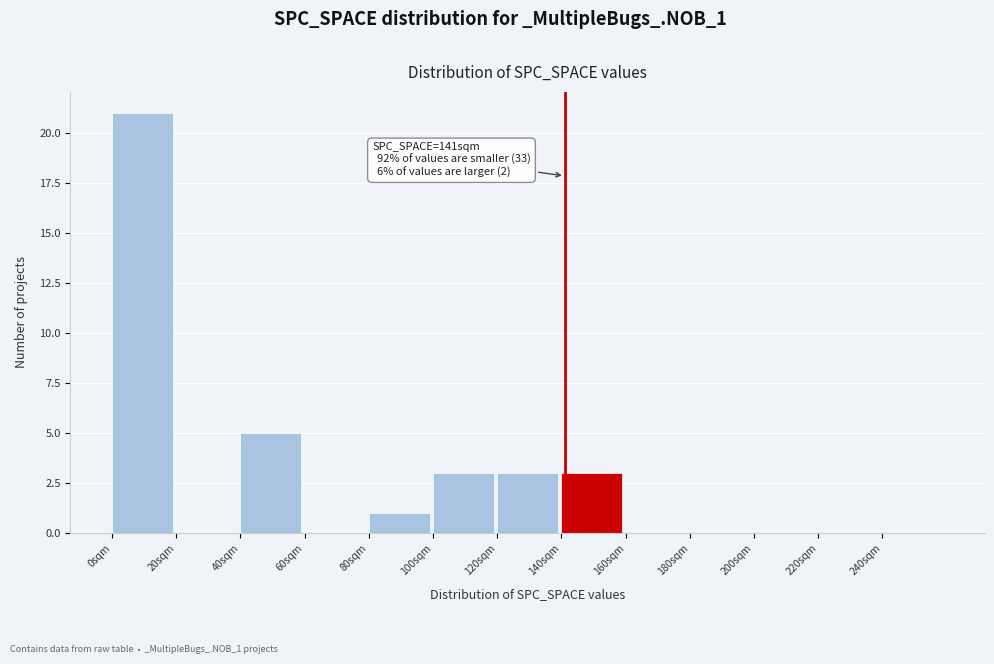

Which range on the x-axis has the tallest bar?

0 to 20